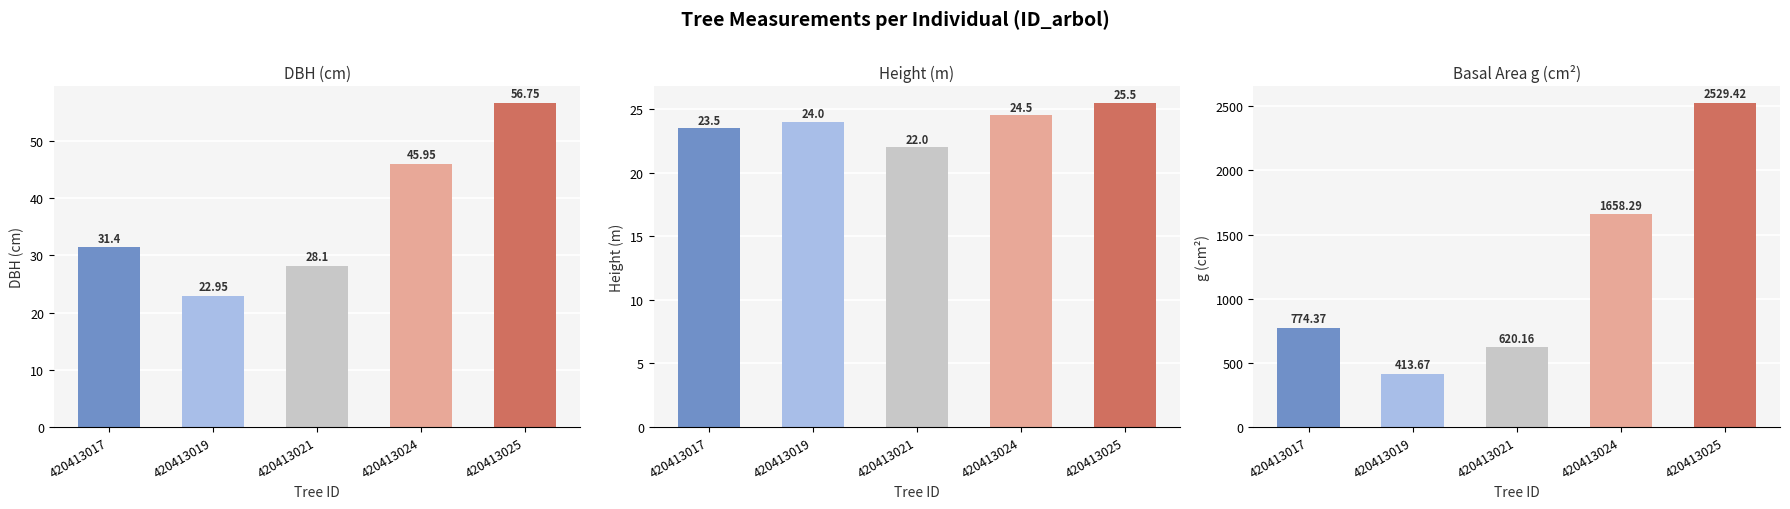

What is the spread (max minus min) of values at 420413019?

390.7